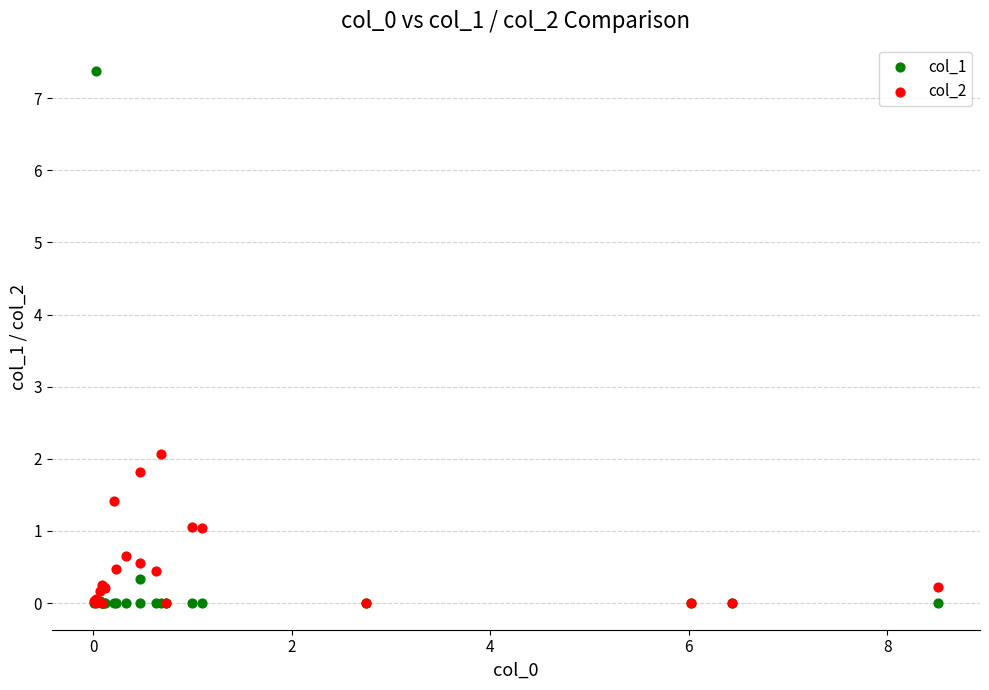

Which series reaches the maximum Y coordinate?

col_1